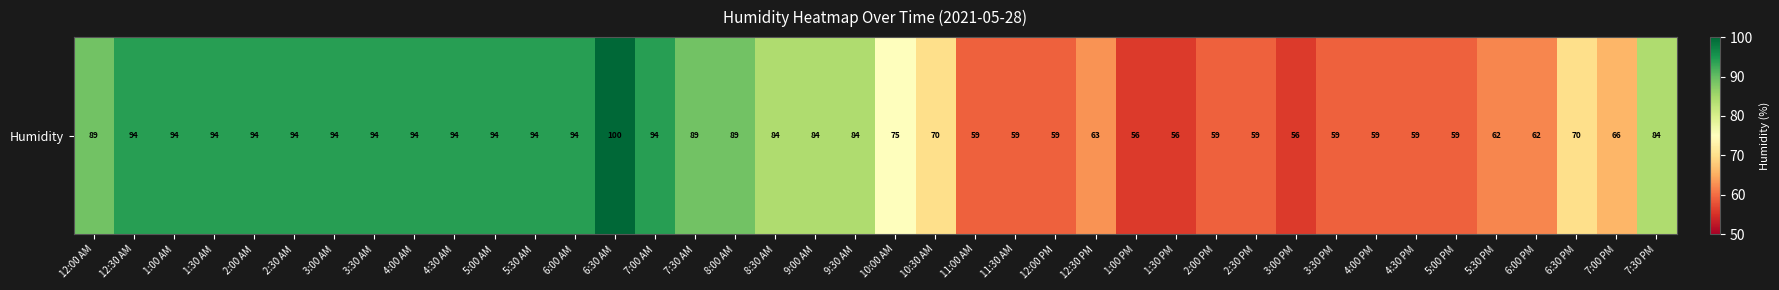

Count the number of data series in this chart.

1